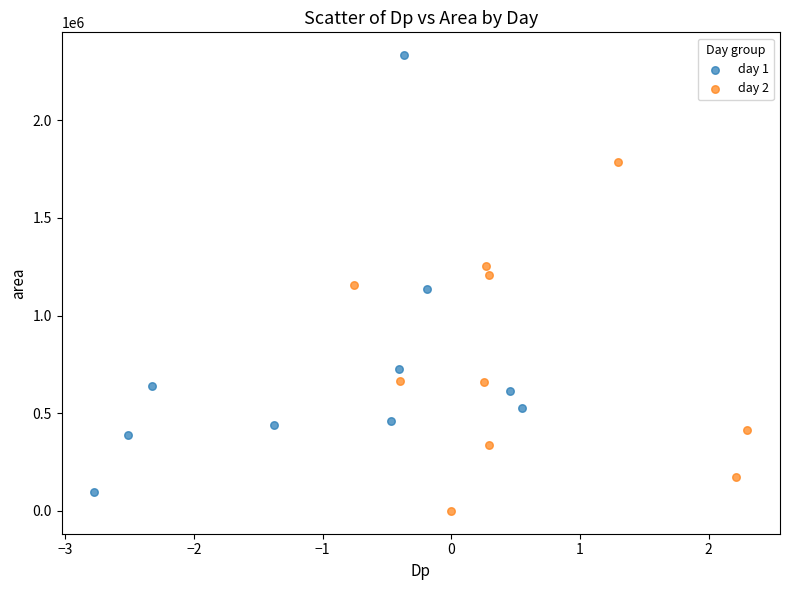

Which series contains the highest Y value?

day 1